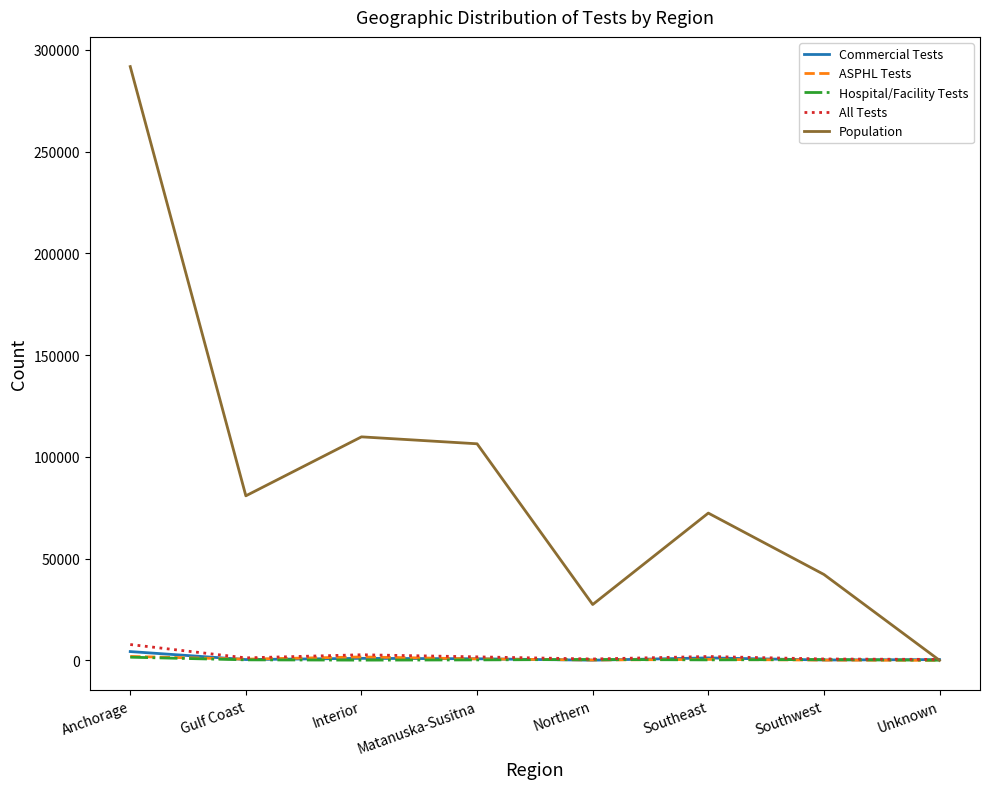

How many lines are shown in the chart?

5